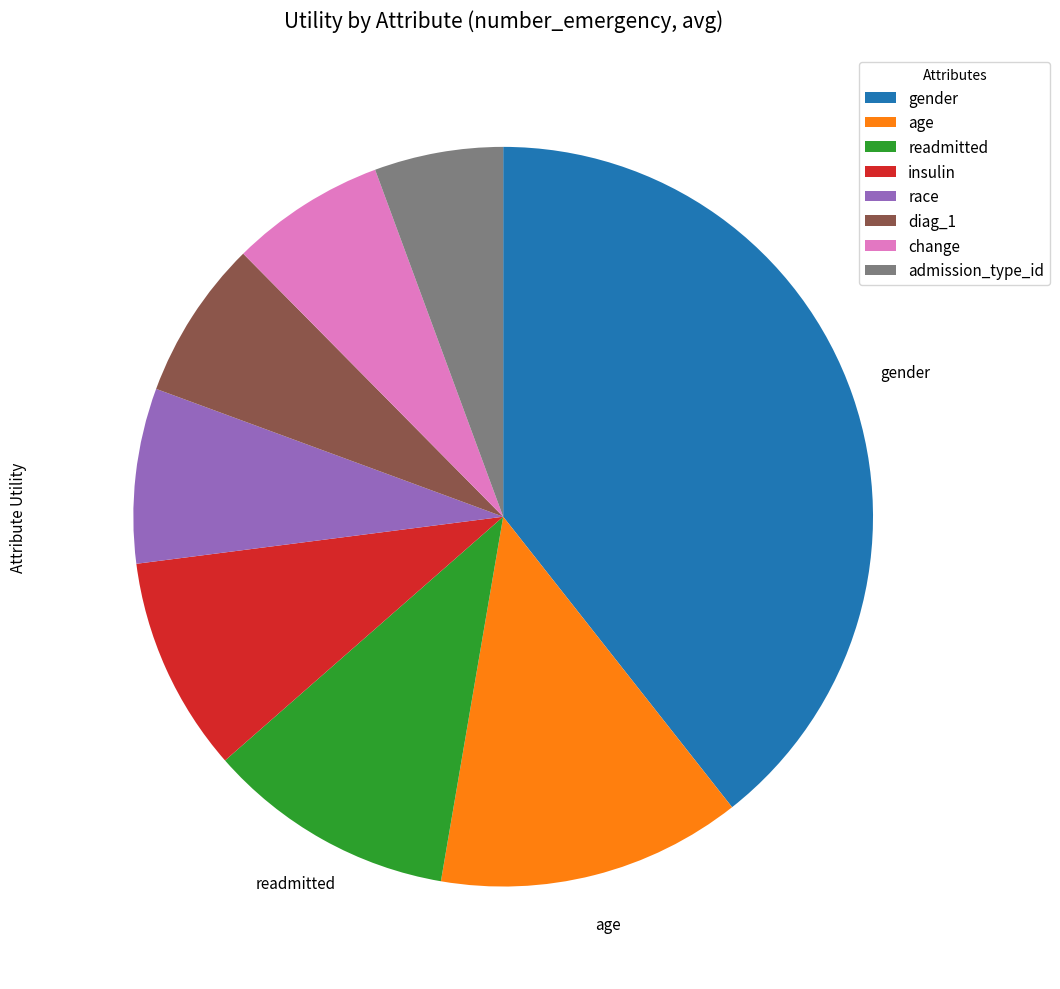

Do change and age together represent more than half of the pie?

No